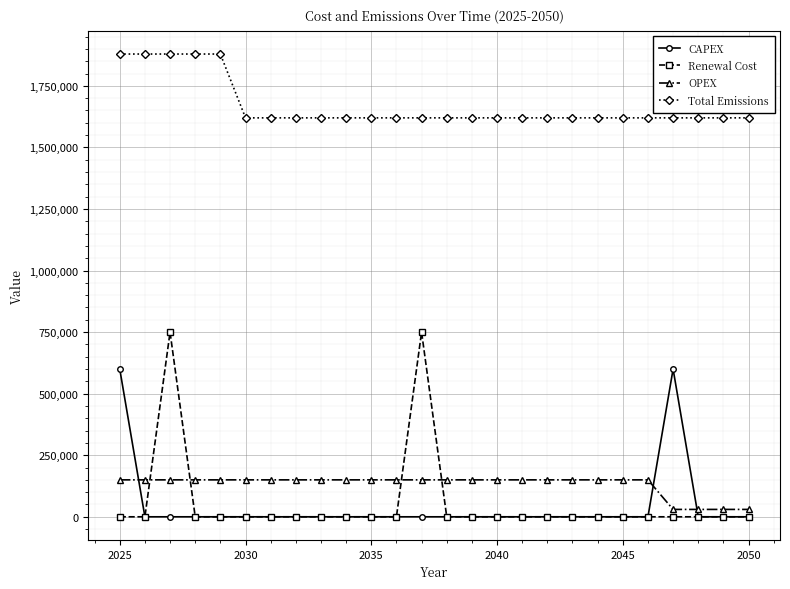

Which series has the largest range (max minus min)?

Renewal Cost